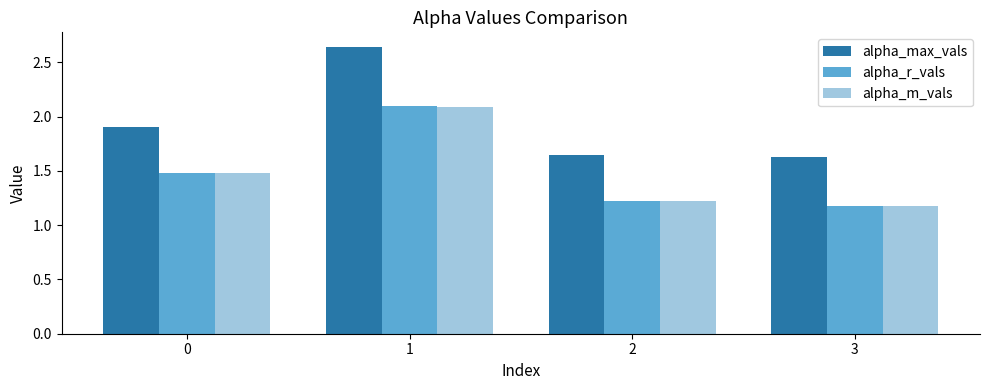

Which series has the largest total across all categories?

alpha_max_vals